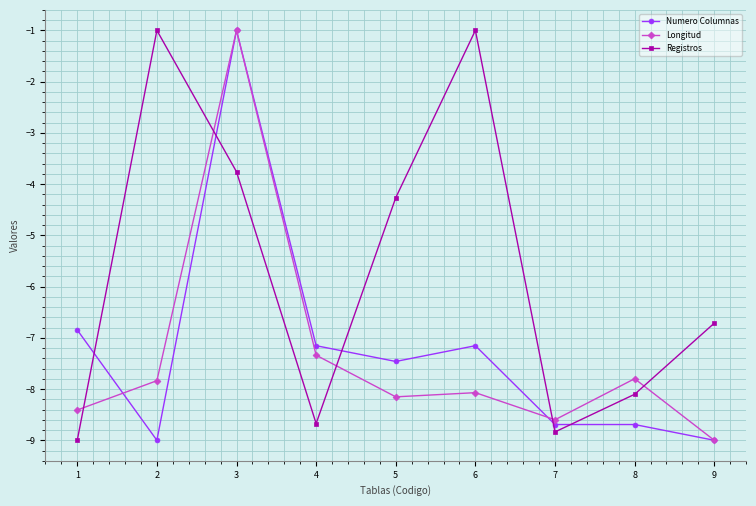

At which category is the sum across all series the highest?

3